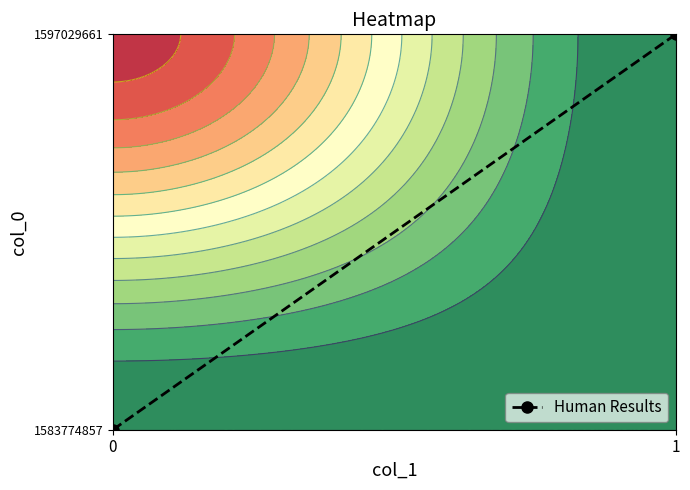

Which has a higher value, 0 or 1?

1